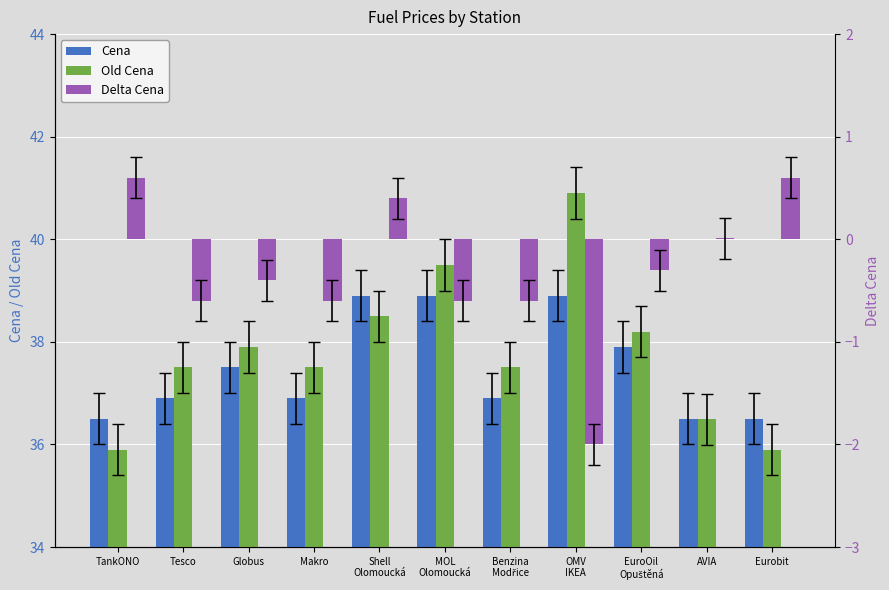

At which label does Old Cena first exceed 37?

Tesco